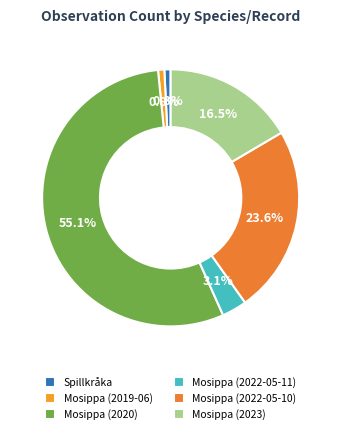

Is it true that Mosippa (2022-05-11) is 3% of the pie?

True